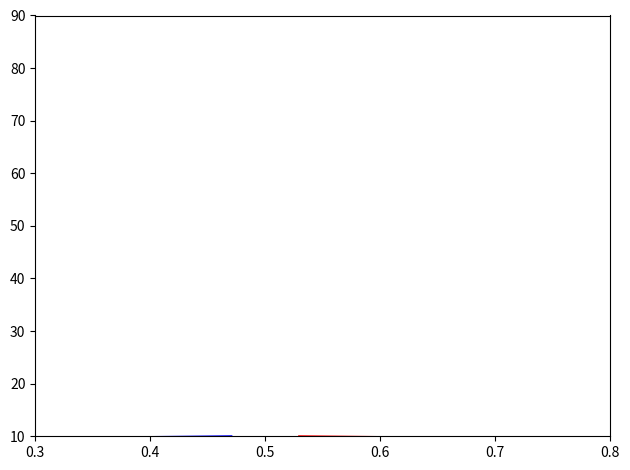

True or false: punt (fzone=2) and punt (fzone=1) cross at least once.

False